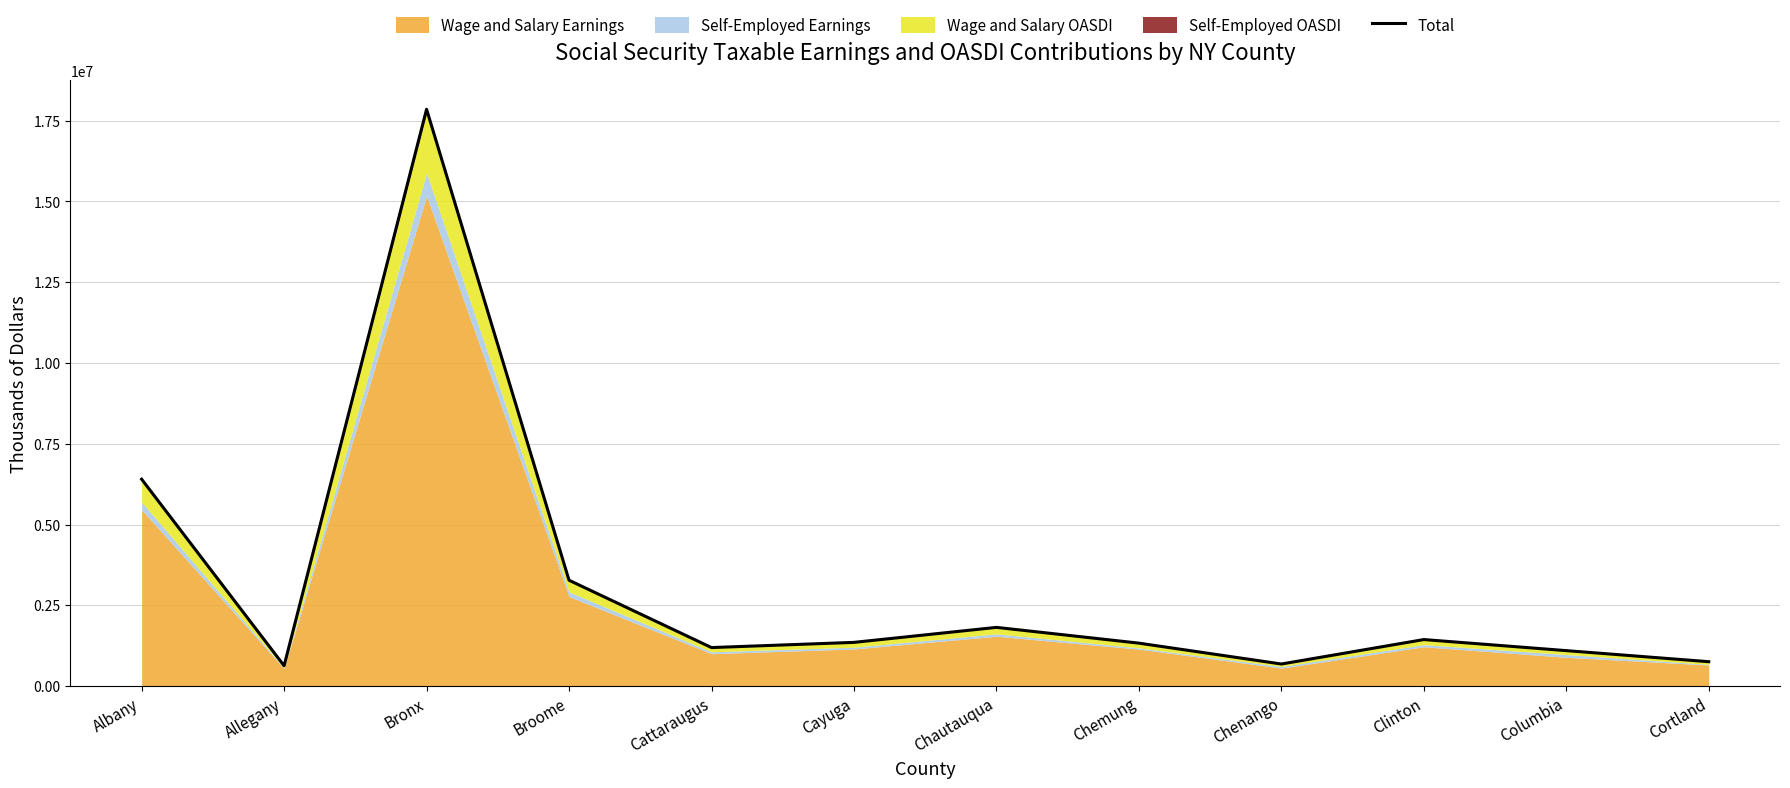

List the labels in order of value, largest first.

Bronx, Albany, Broome, Chautauqua, Clinton, Cayuga, Chemung, Cattaraugus, Columbia, Cortland, Chenango, Allegany